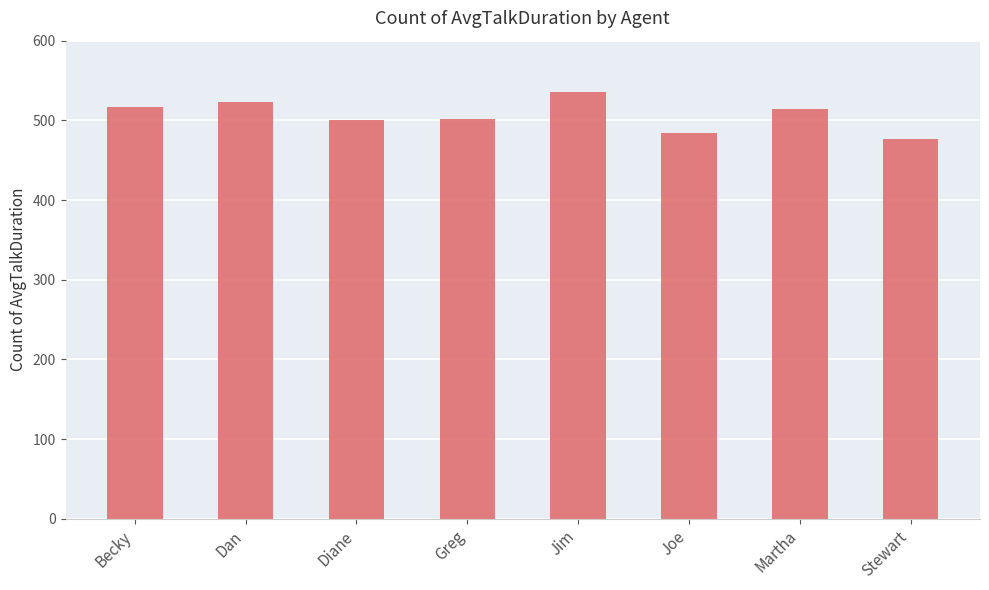

What is the value of the 6th bar from the left?

484